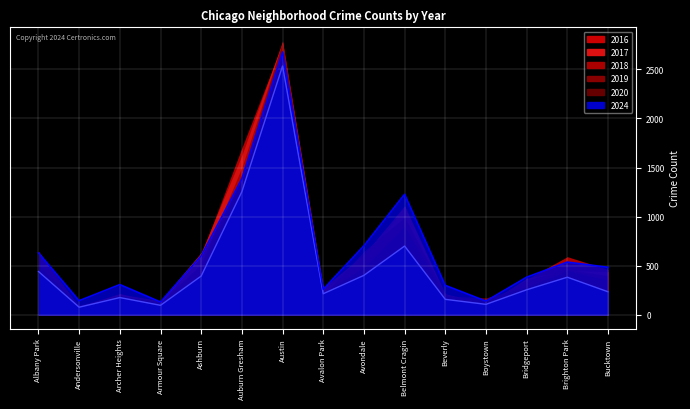

Which label corresponds to the largest value in the chart?

Austin